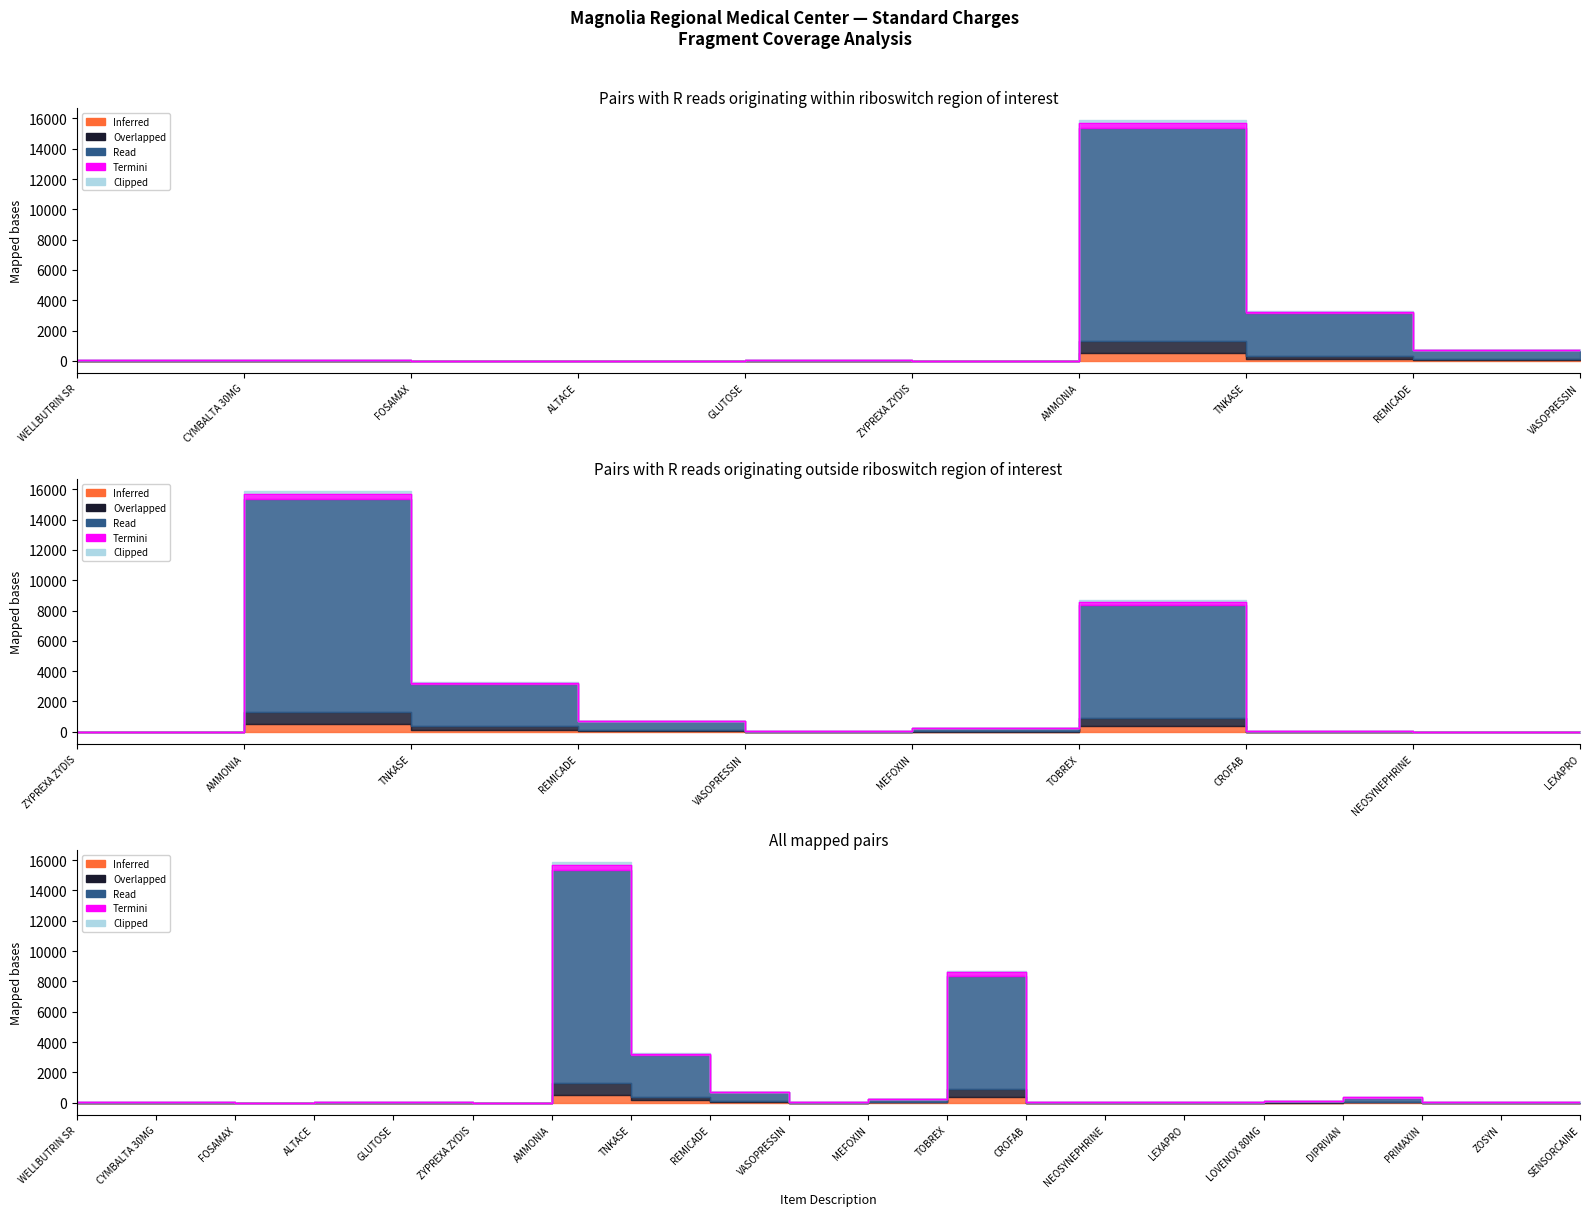

How many series are shown in this chart?

5